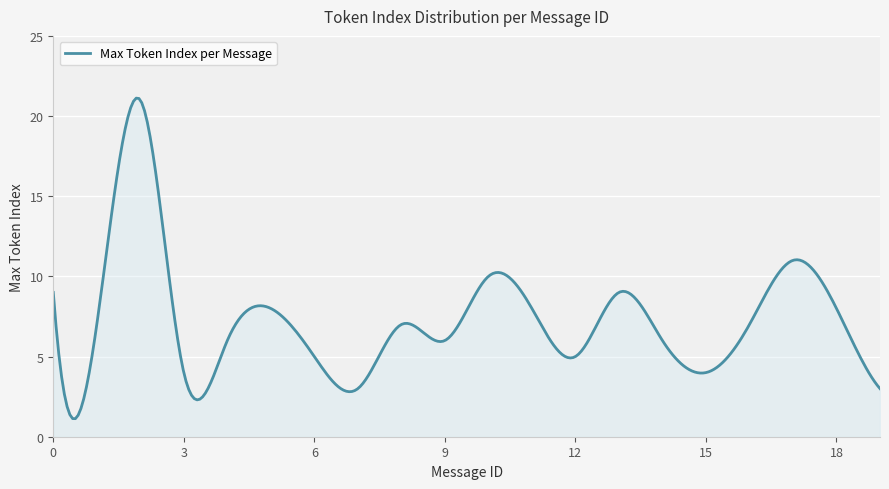

What is the sum of all values?

2181.9